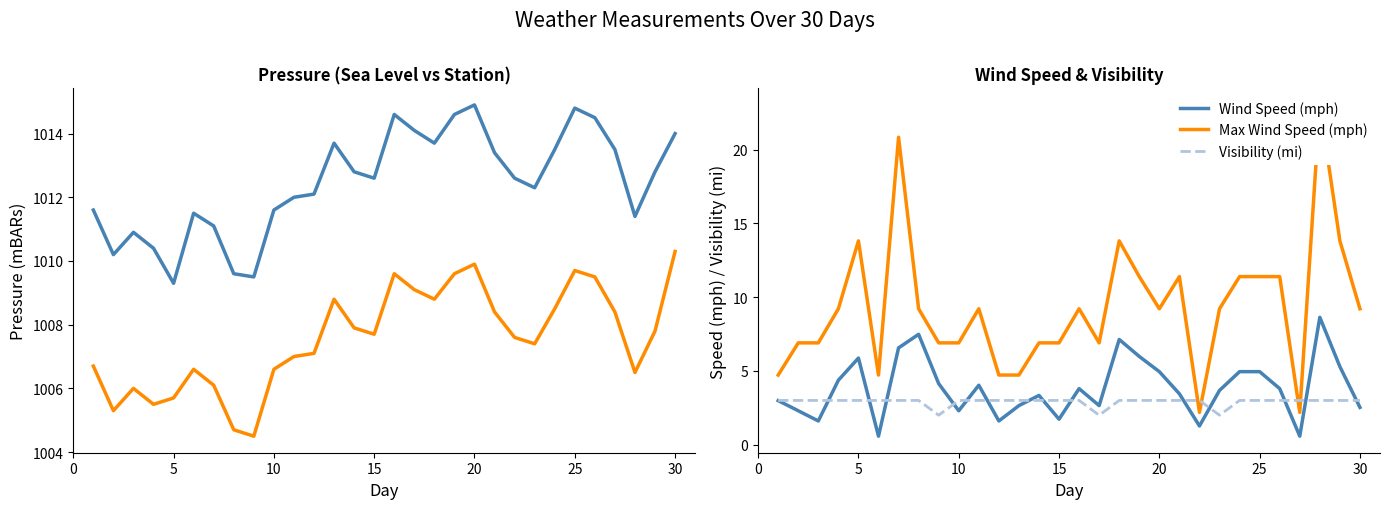

What is the value of the Sea Level Pressure (mBARs) point at the 5th from the left?

1009.3